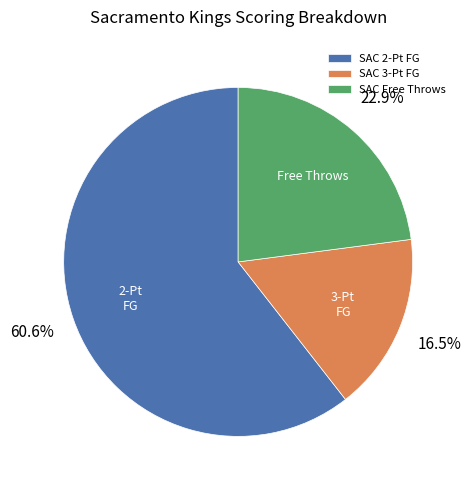

Count the number of slices in the pie.

3